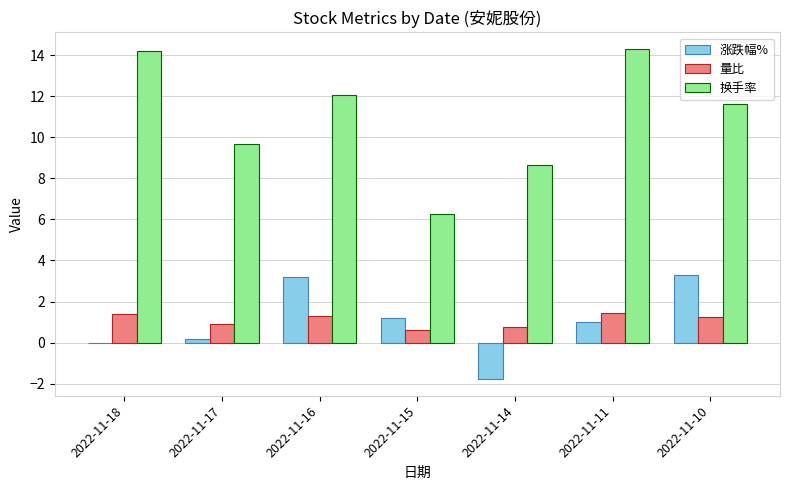

Which series has the largest total across all categories?

换手率